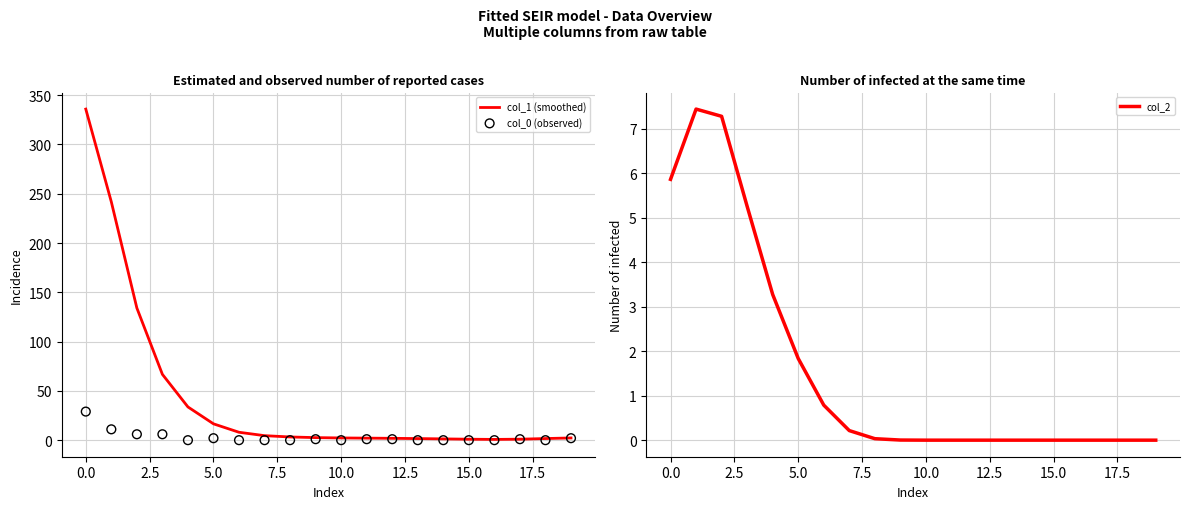

Which series reaches the maximum Y coordinate?

col_1 (smoothed)